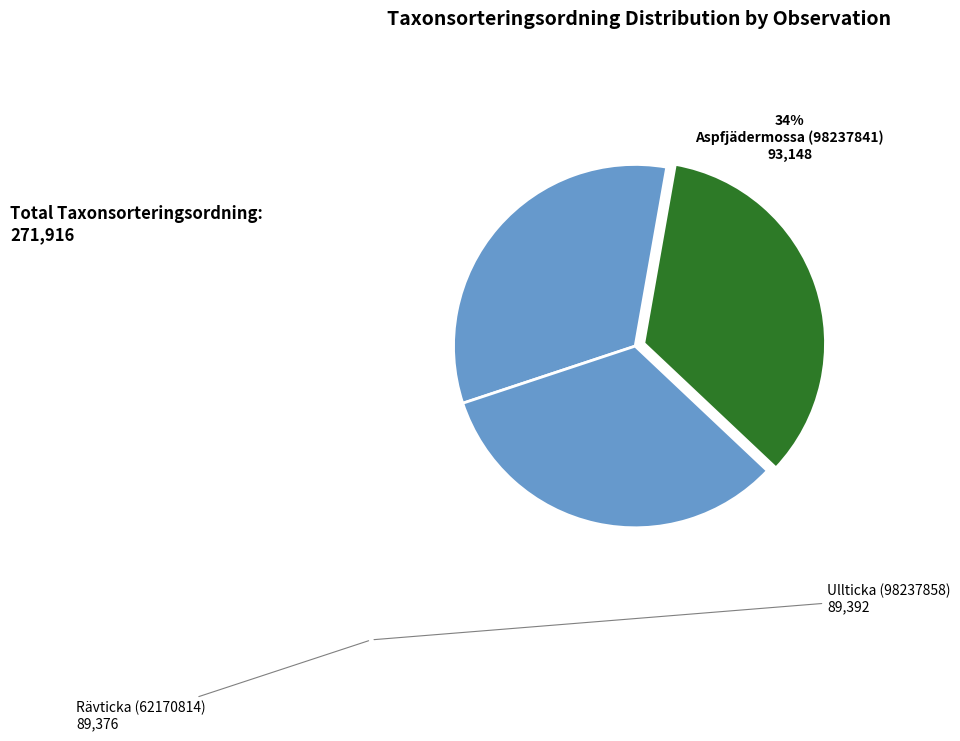

How many slices are in this pie chart?

3